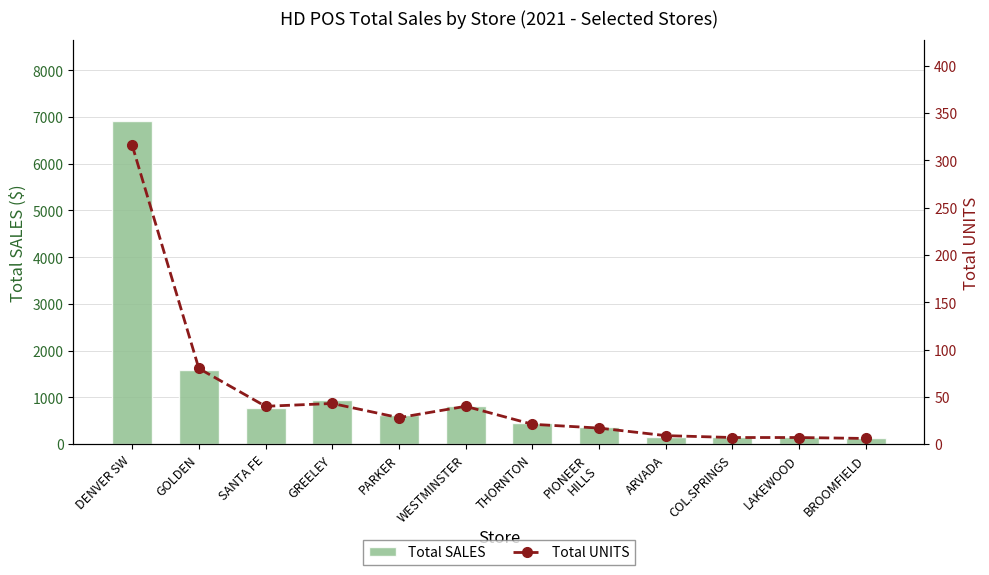

What is the spread (max minus min) of values at THORNTON?

425